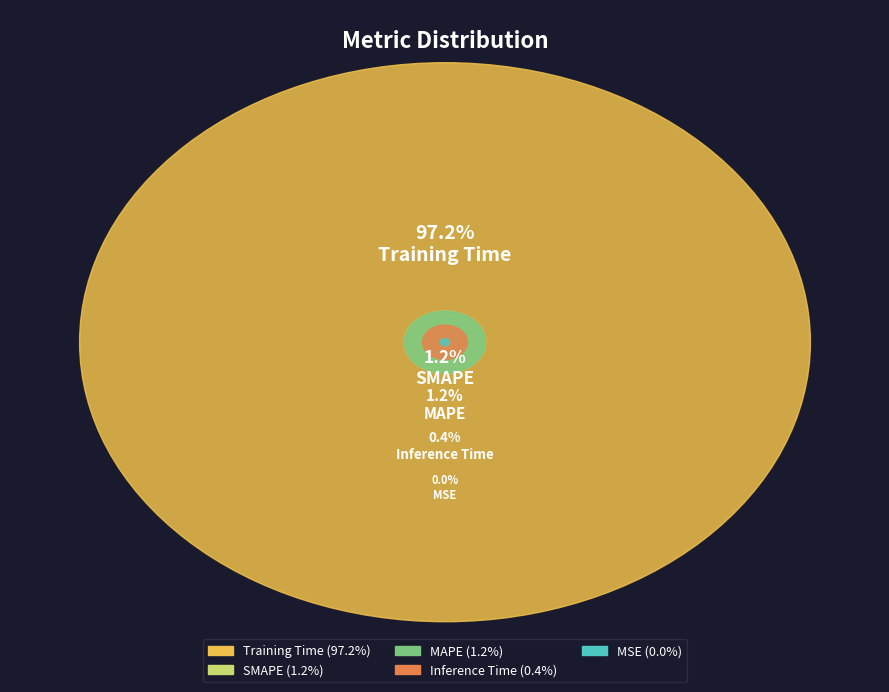

The Training Time slice represents 91% of the pie. True or false?

False